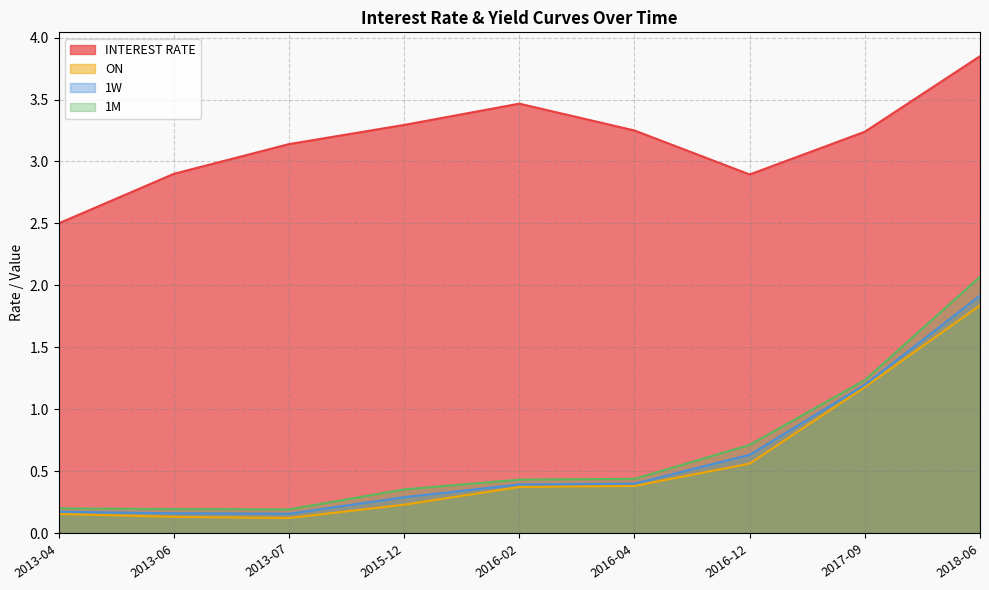

Rank the series by their maximum value, from highest to lowest.

INTEREST RATE, 1M, 1W, ON